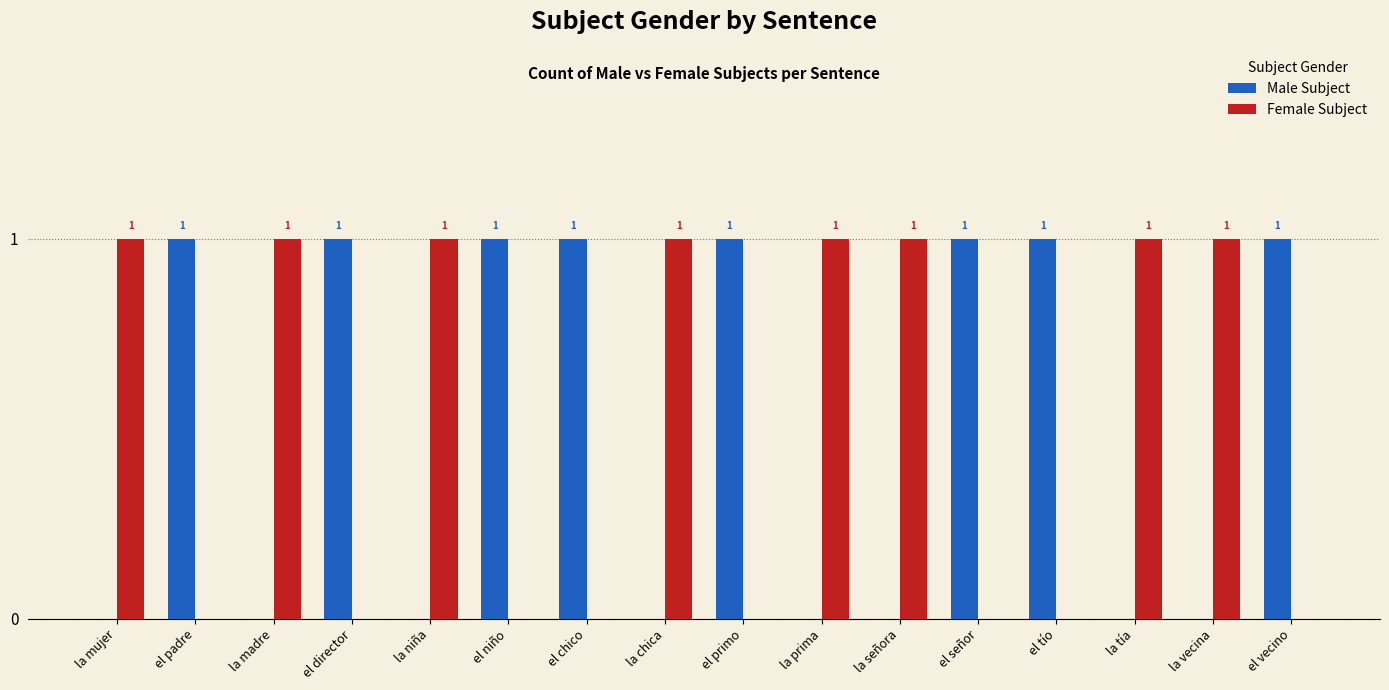

What is the sum of all Female Subject values?

8